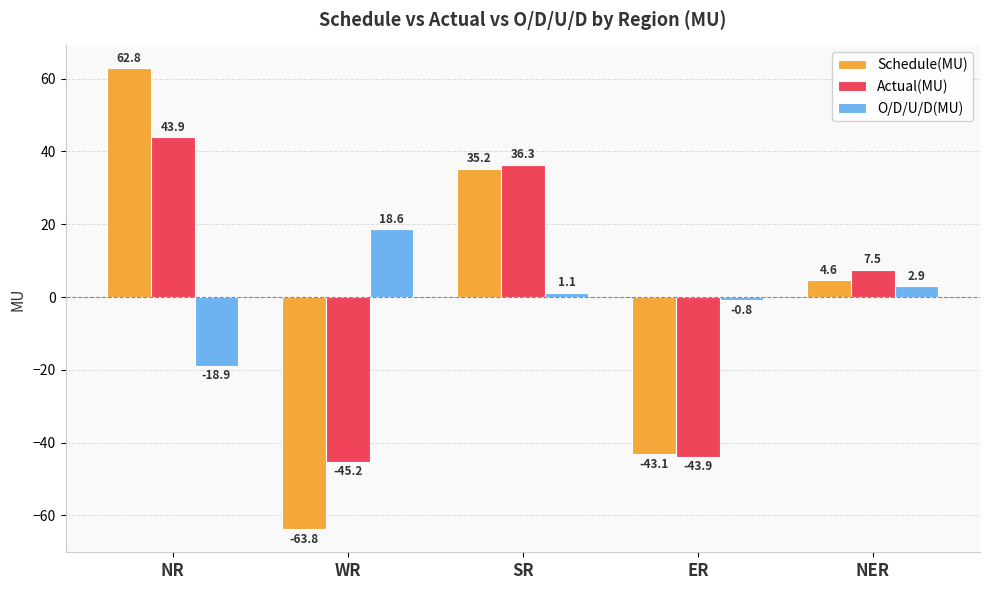

What is the greatest value displayed?

62.8